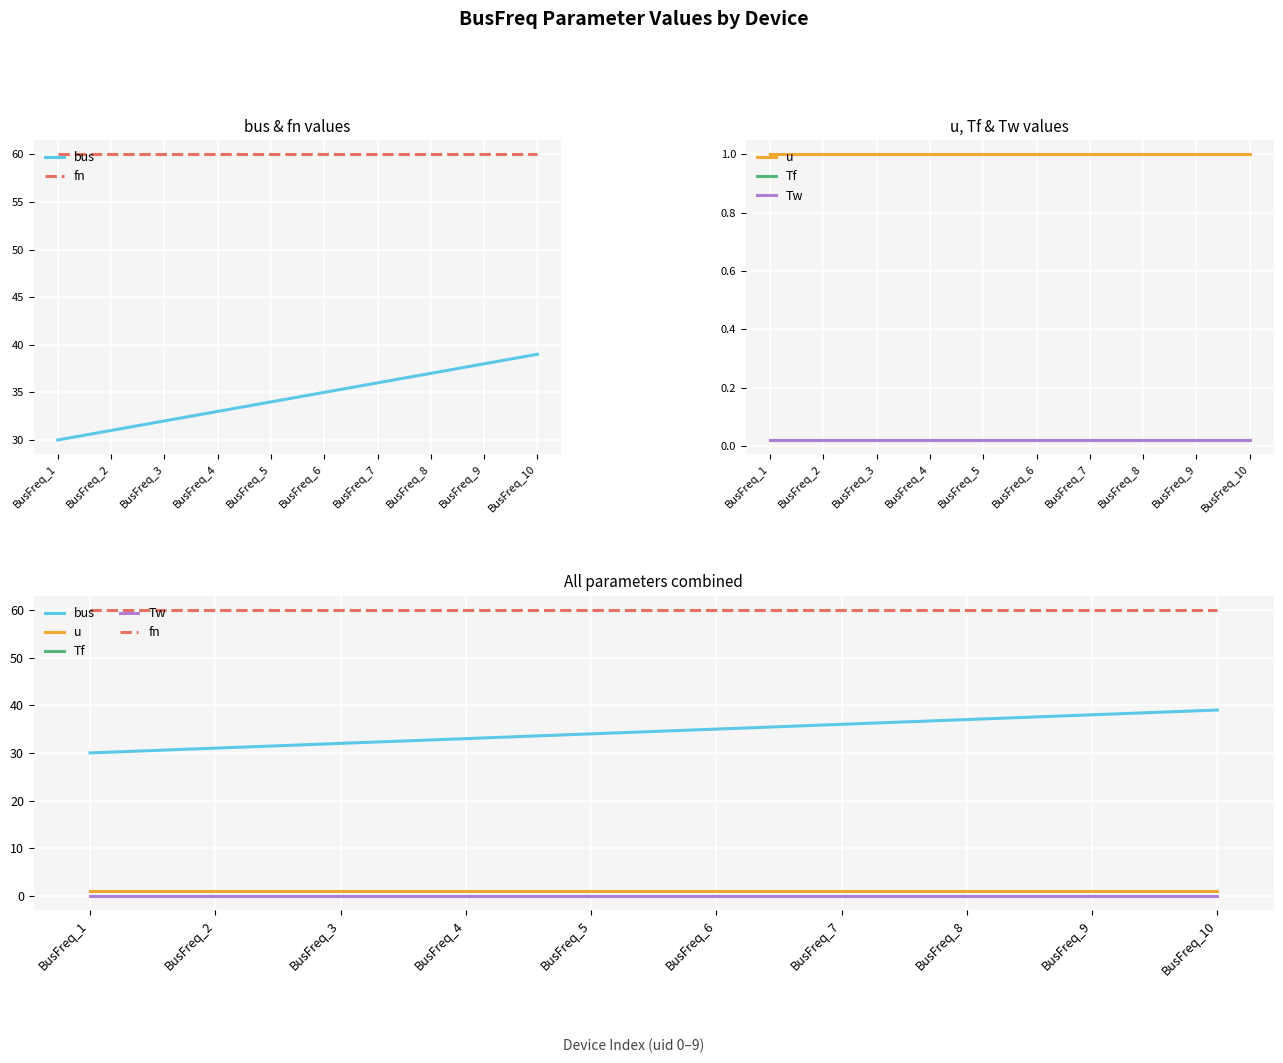

Reading left to right, extract all data points from this chart.

bus: BusFreq_1=30.0	BusFreq_2=31.0	BusFreq_3=32.0	BusFreq_4=33.0	BusFreq_5=34.0	BusFreq_6=35.0	BusFreq_7=36.0	BusFreq_8=37.0	BusFreq_9=38.0	BusFreq_10=39.0
fn: BusFreq_1=60.0	BusFreq_2=60.0	BusFreq_3=60.0	BusFreq_4=60.0	BusFreq_5=60.0	BusFreq_6=60.0	BusFreq_7=60.0	BusFreq_8=60.0	BusFreq_9=60.0	BusFreq_10=60.0
u: BusFreq_1=1.0	BusFreq_2=1.0	BusFreq_3=1.0	BusFreq_4=1.0	BusFreq_5=1.0	BusFreq_6=1.0	BusFreq_7=1.0	BusFreq_8=1.0	BusFreq_9=1.0	BusFreq_10=1.0
Tf: BusFreq_1=0.0	BusFreq_2=0.0	BusFreq_3=0.0	BusFreq_4=0.0	BusFreq_5=0.0	BusFreq_6=0.0	BusFreq_7=0.0	BusFreq_8=0.0	BusFreq_9=0.0	BusFreq_10=0.0
Tw: BusFreq_1=0.0	BusFreq_2=0.0	BusFreq_3=0.0	BusFreq_4=0.0	BusFreq_5=0.0	BusFreq_6=0.0	BusFreq_7=0.0	BusFreq_8=0.0	BusFreq_9=0.0	BusFreq_10=0.0